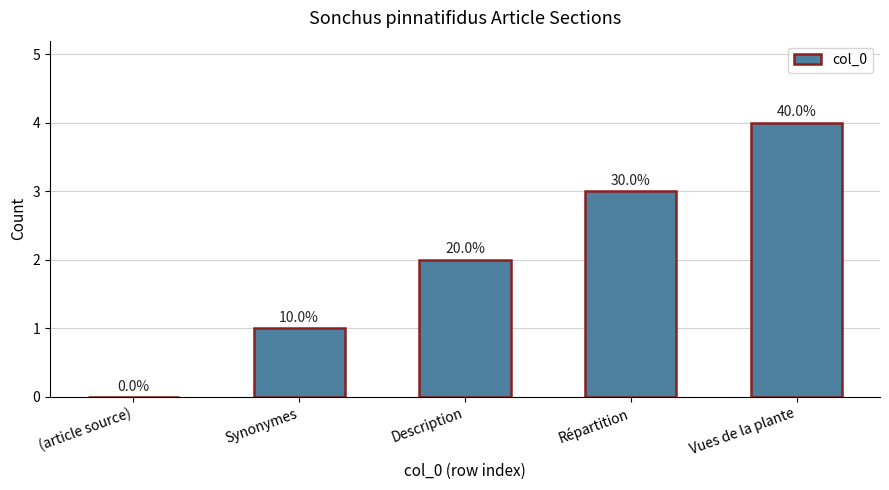

What is the average value?

2